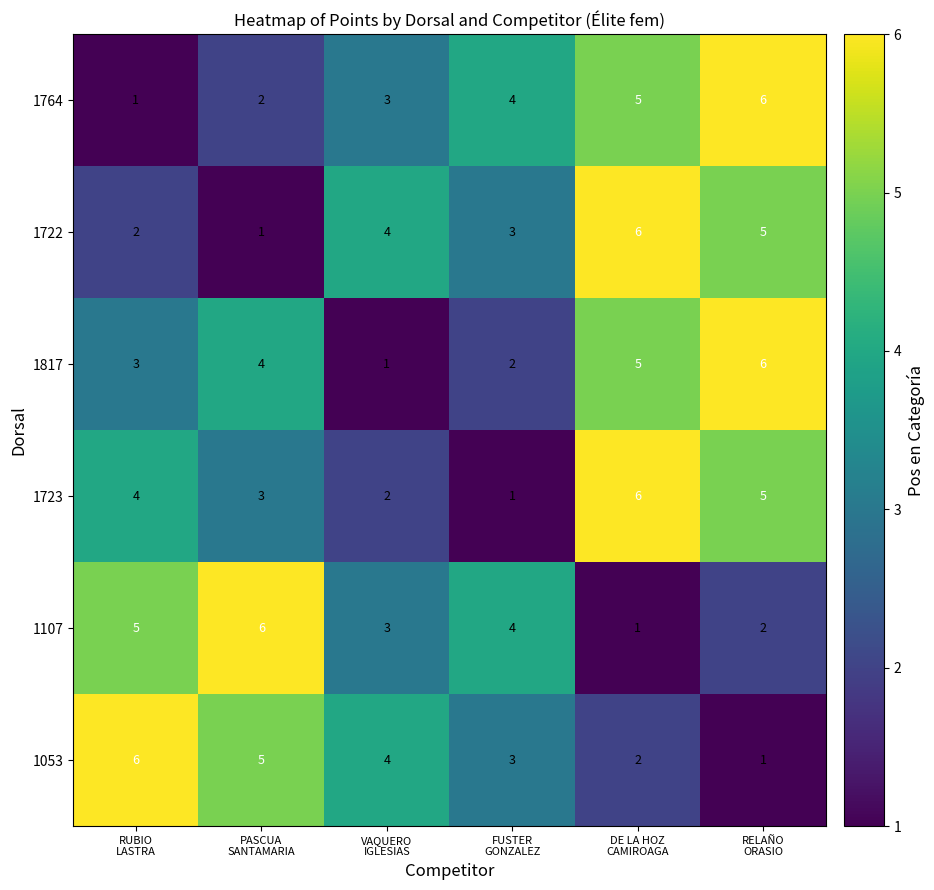

At how many categories does at least one series exceed 3?

6